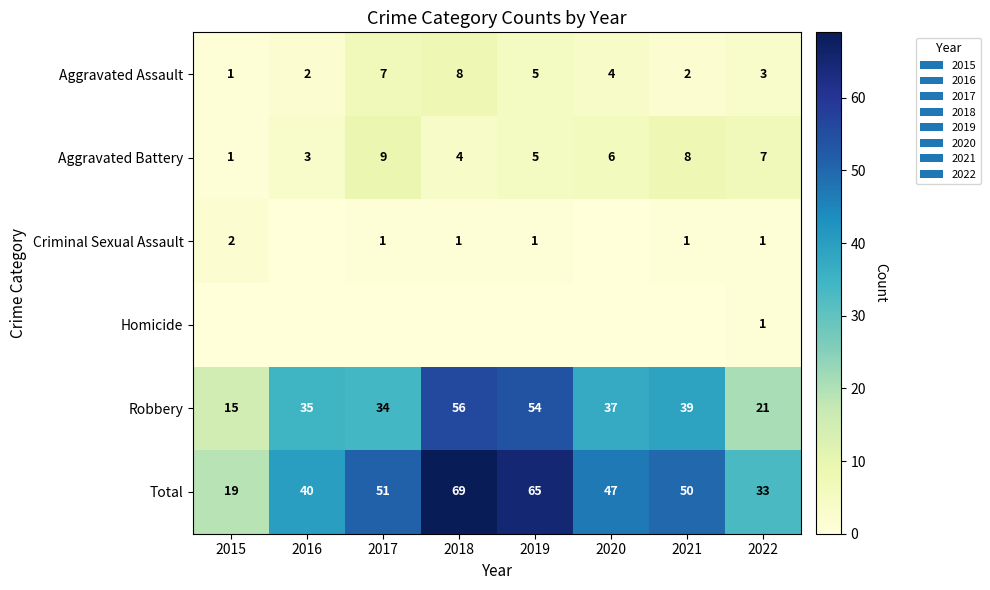

Is it true that Aggravated Battery equals 8 at 2021?

True